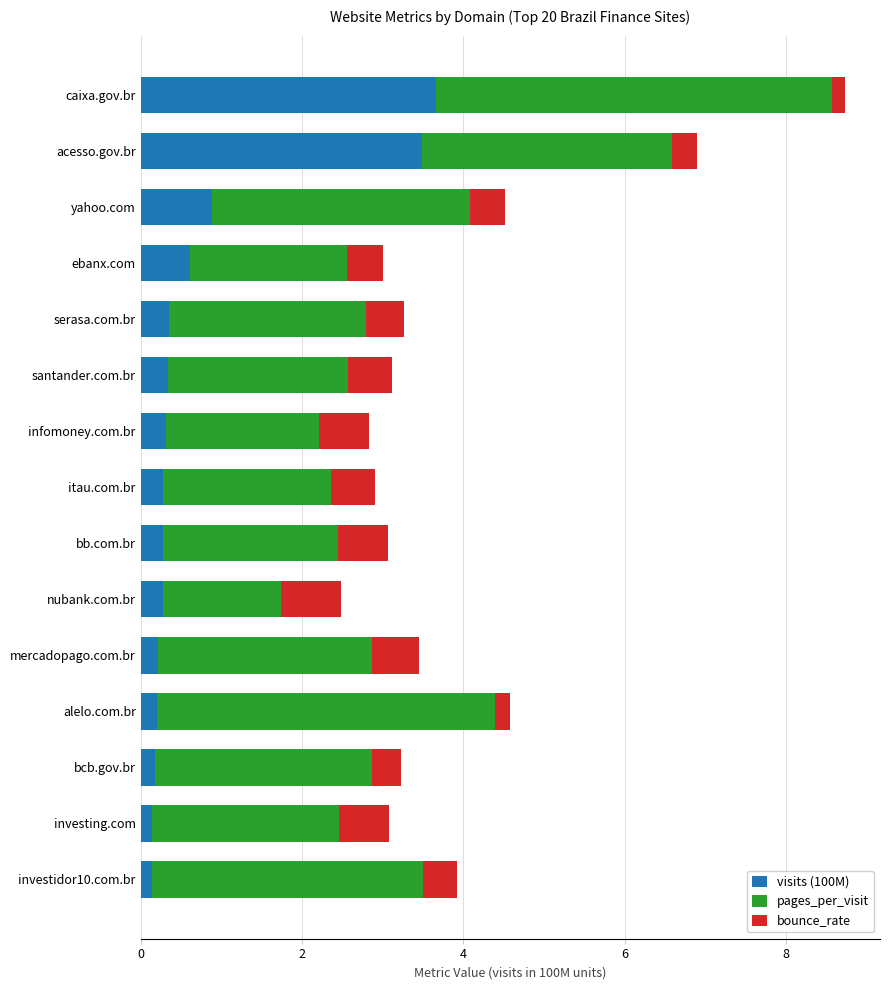

At which category is the sum across all series the highest?

caixa.gov.br